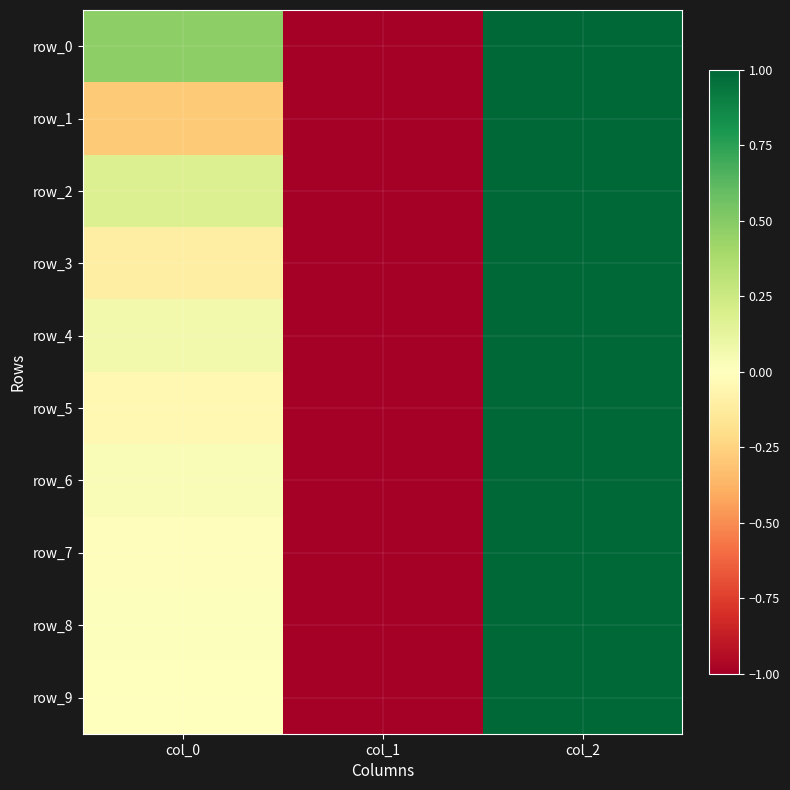

What is the difference between the maximum and minimum values in the row_9 series?

2.0